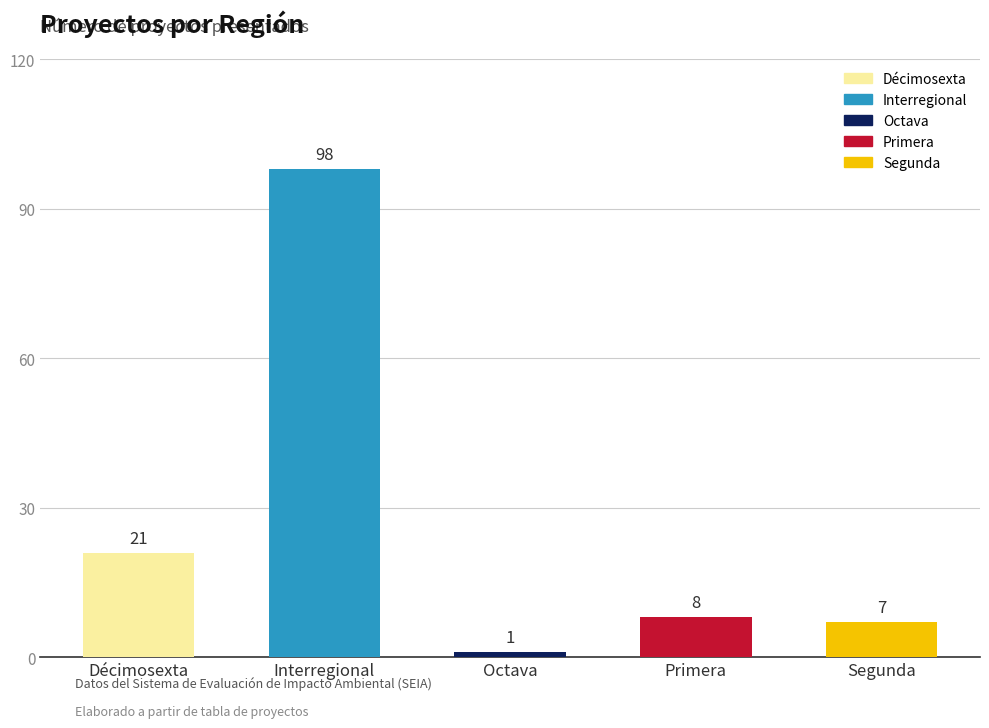

True or false: the data shows 8 at Primera.

True